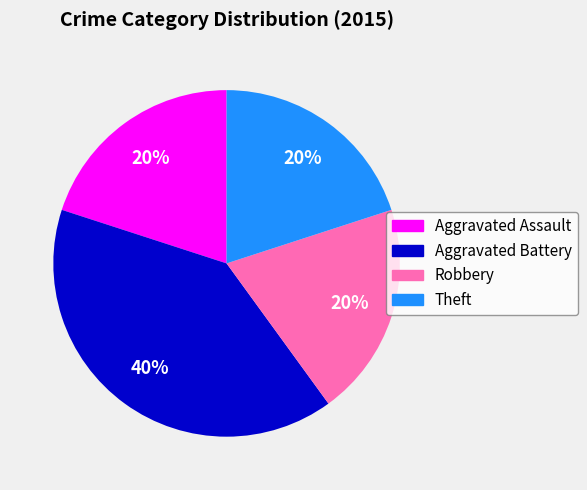

Combined, do Theft and Aggravated Assault account for over 50%?

No